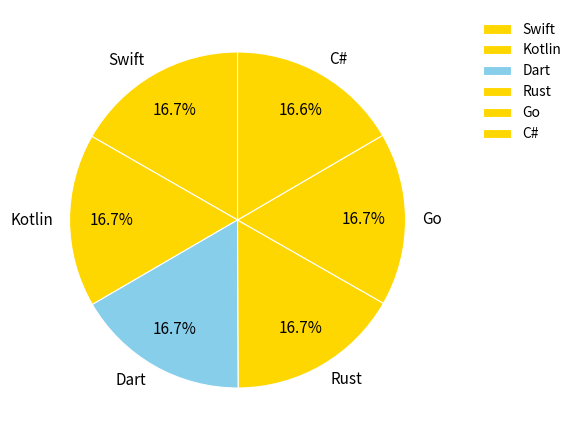

Does Go represent more than half of the total?

No